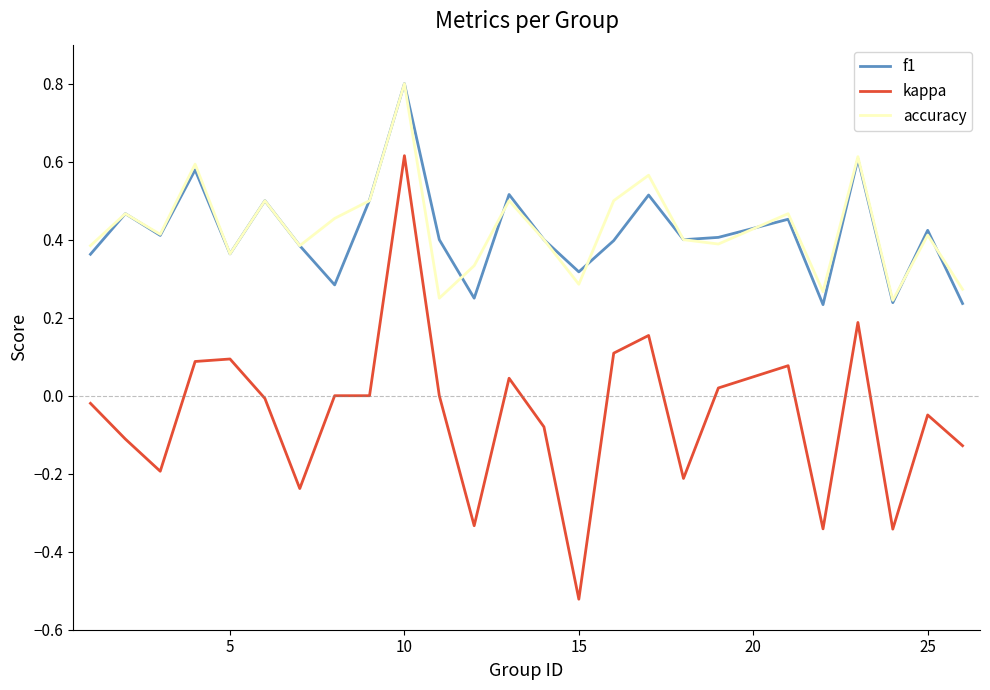

Count the number of categories in the chart.

25